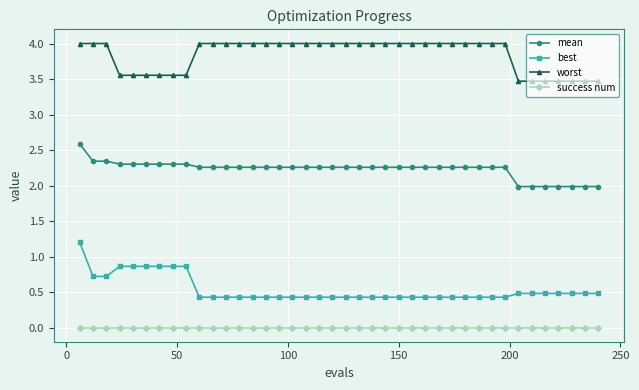

List the series in order of their peak value, highest first.

worst, mean, best, success num